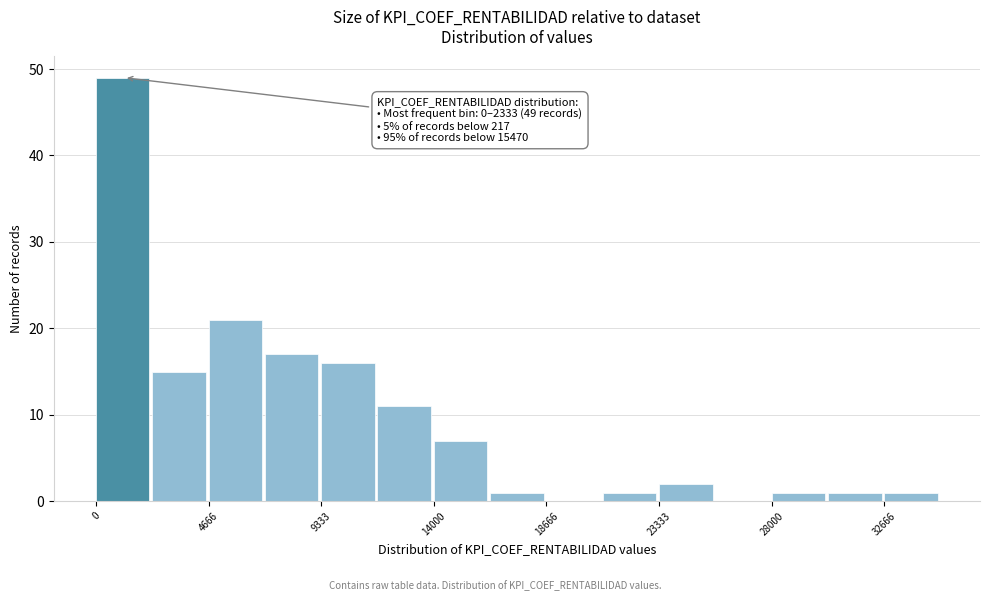

Which range on the x-axis has the tallest bar?

0 to 2500